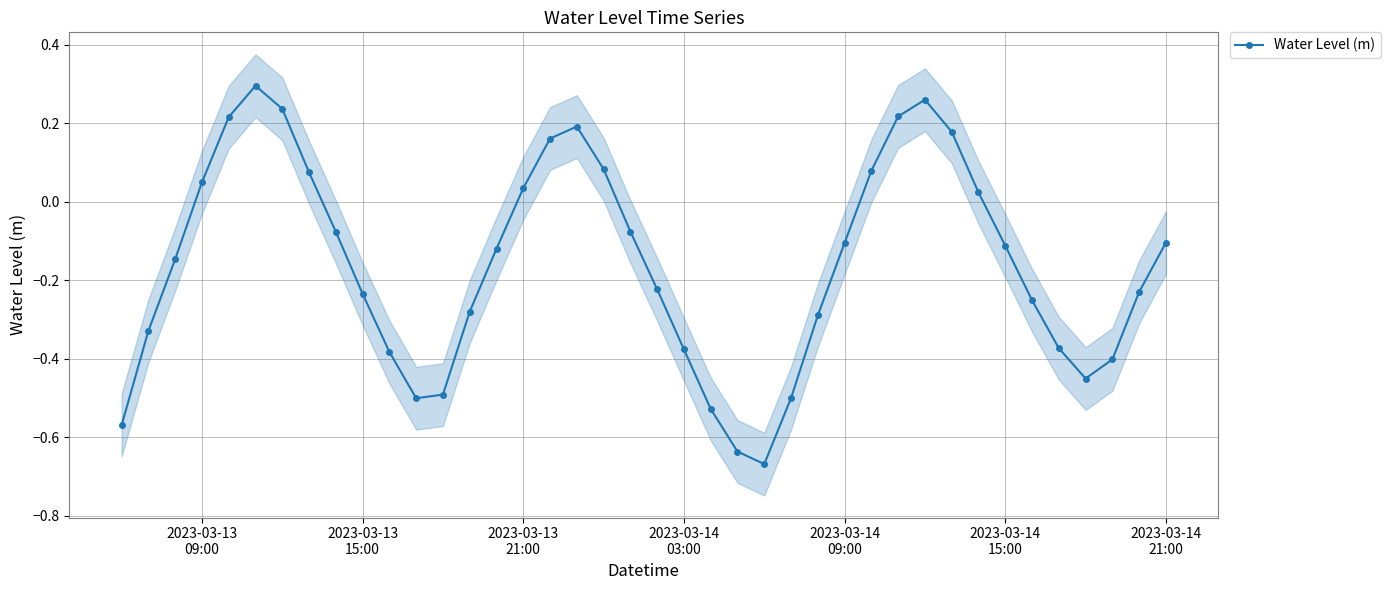

True or false: Water Level (m) has more than 2 interior local peaks.

True